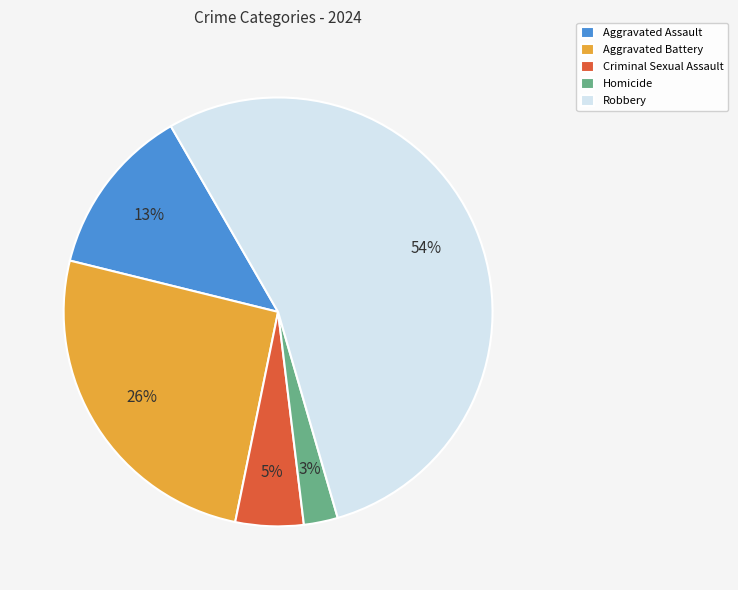

Which category accounts for the majority?

Robbery